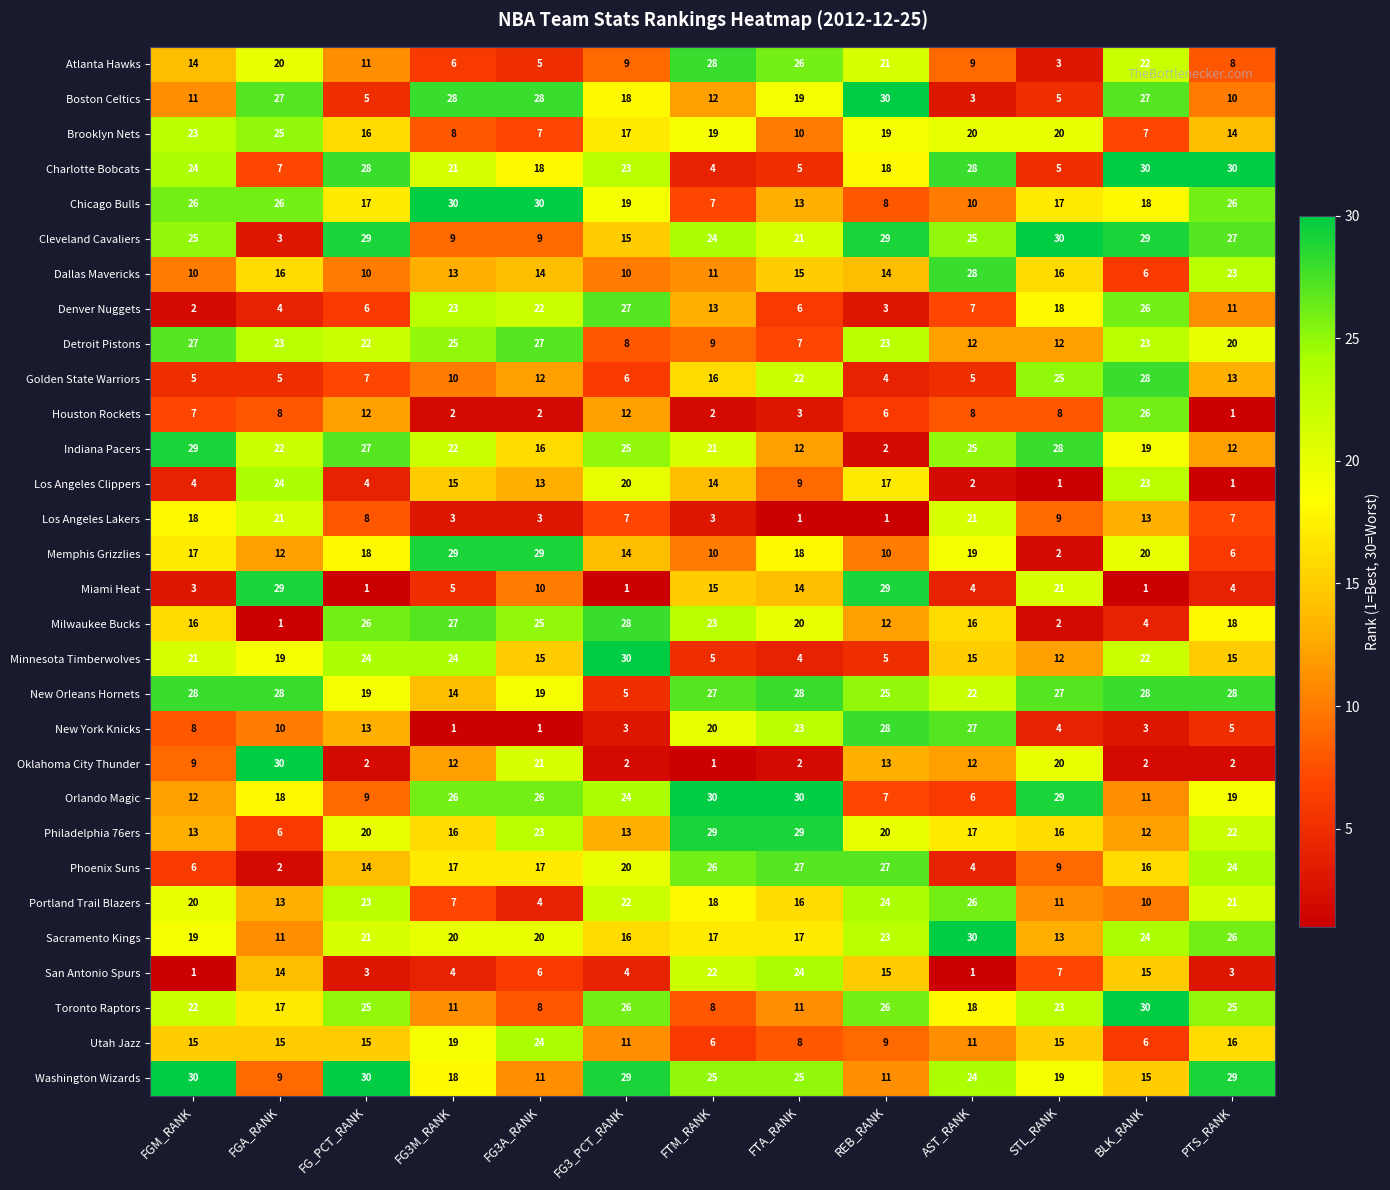

Which series has the largest total across all categories?

New Orleans Hornets